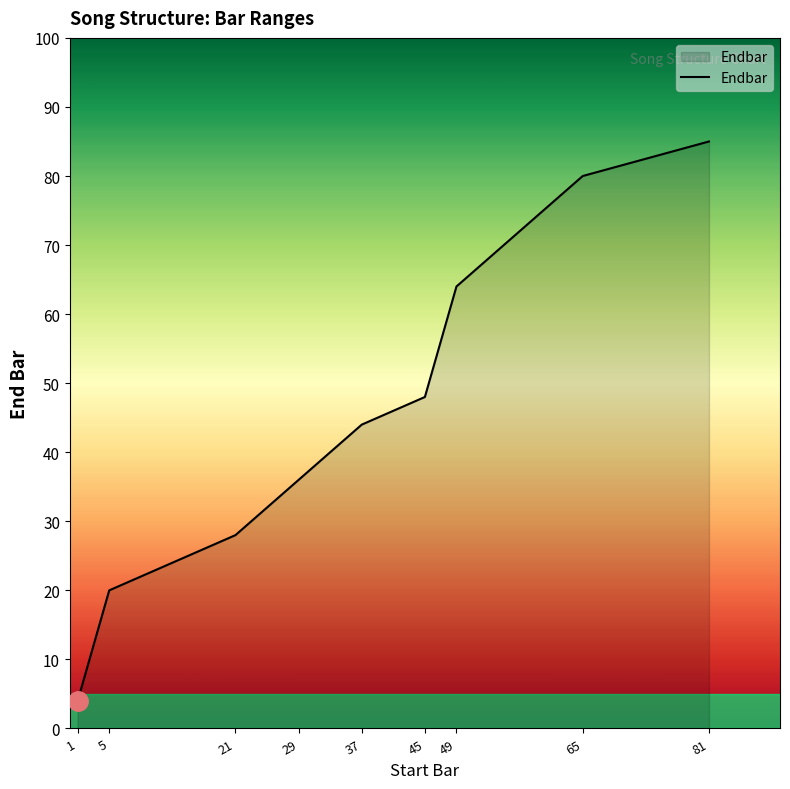

What is the greatest value displayed?

85